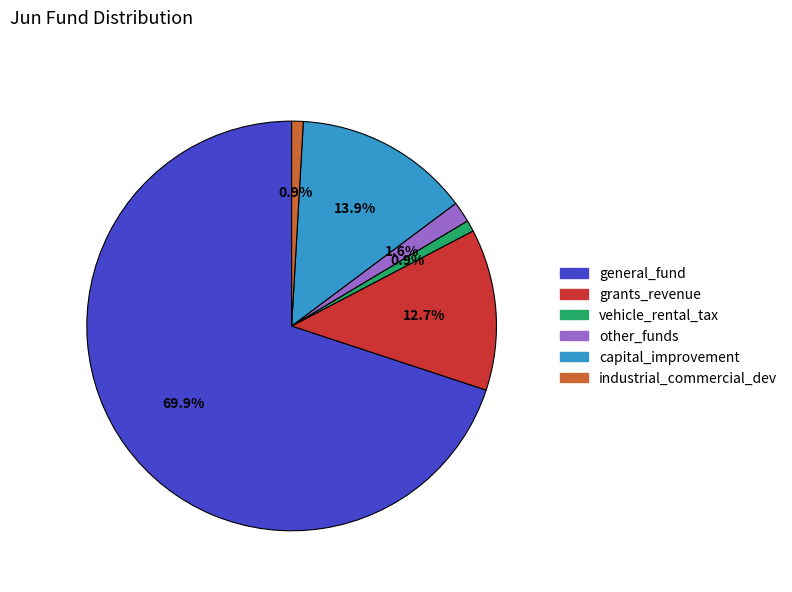

What percentage is the grants_revenue slice, to the nearest percent?

13%